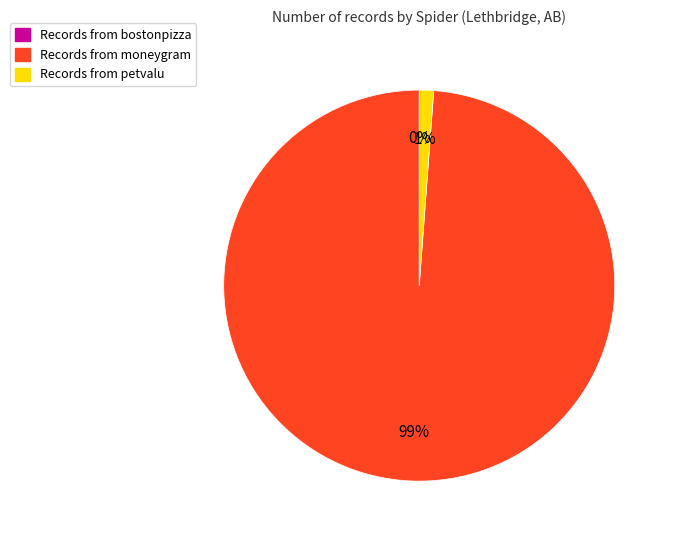

Is there any slice that represents more than half of the pie?

Yes